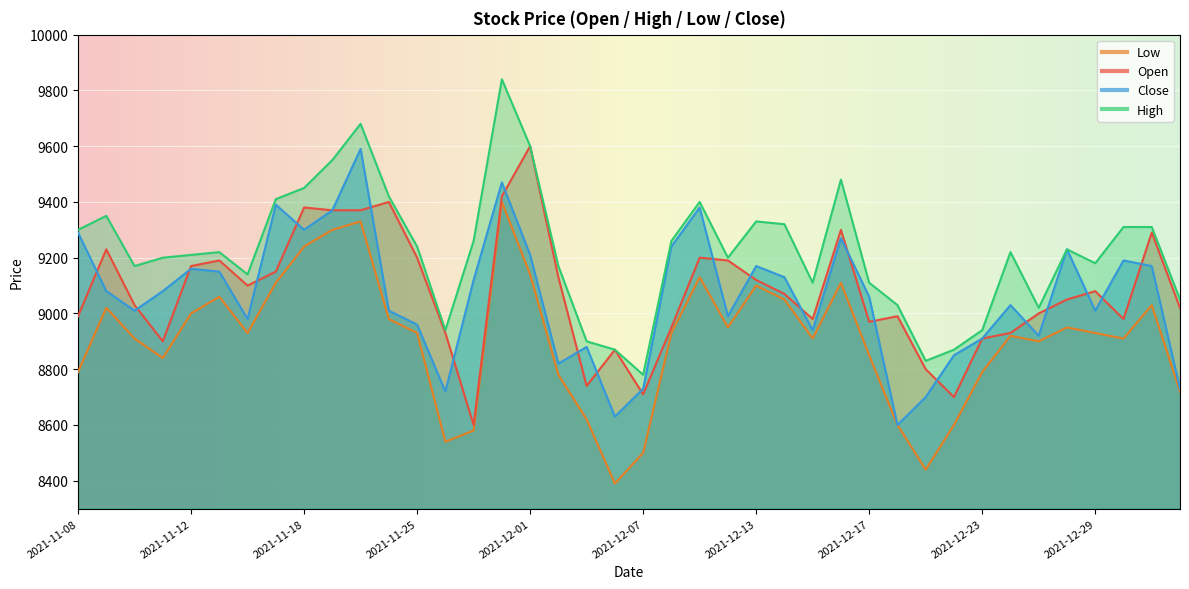

What is the average value of the high series?

9222